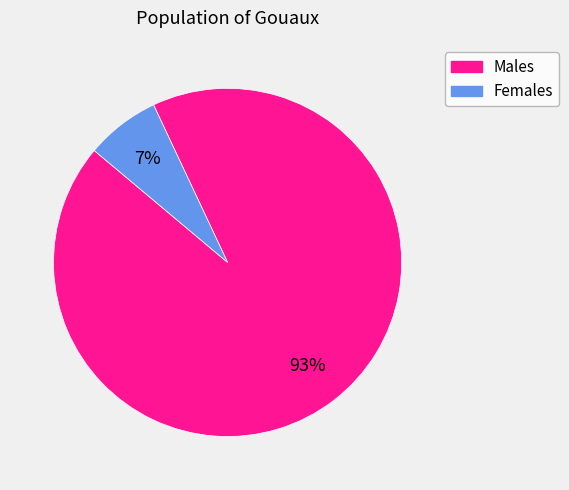

Does any single category account for the majority?

Yes